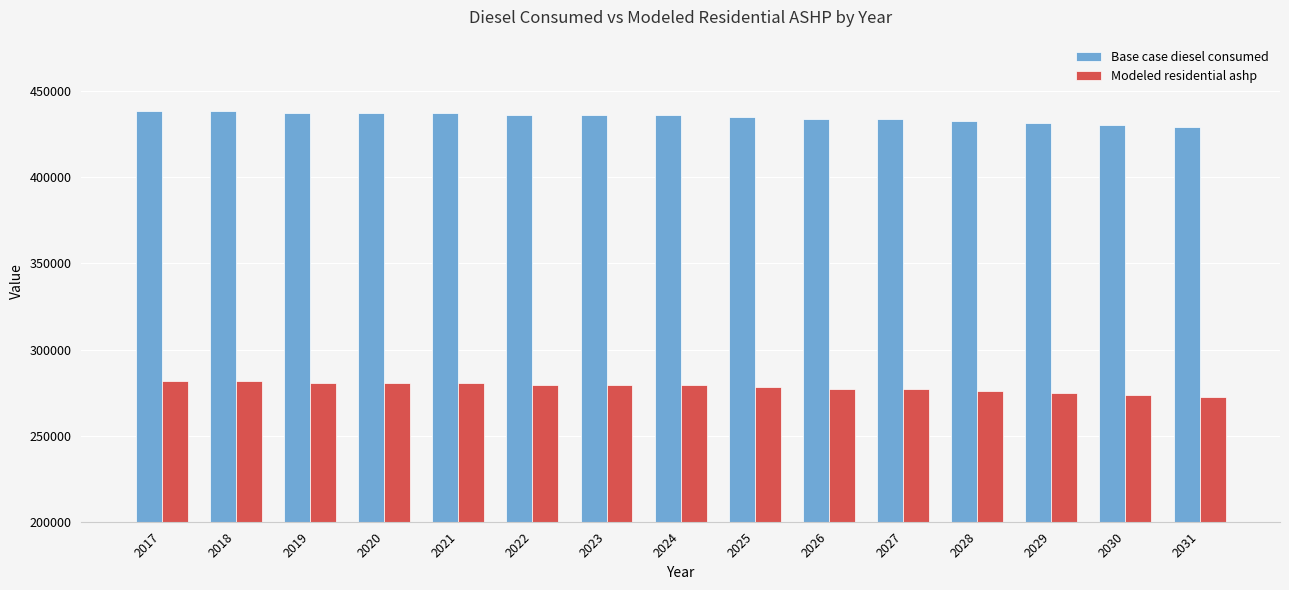

Is it true that Modeled residential ashp equals 138213.8 at 2028?

False